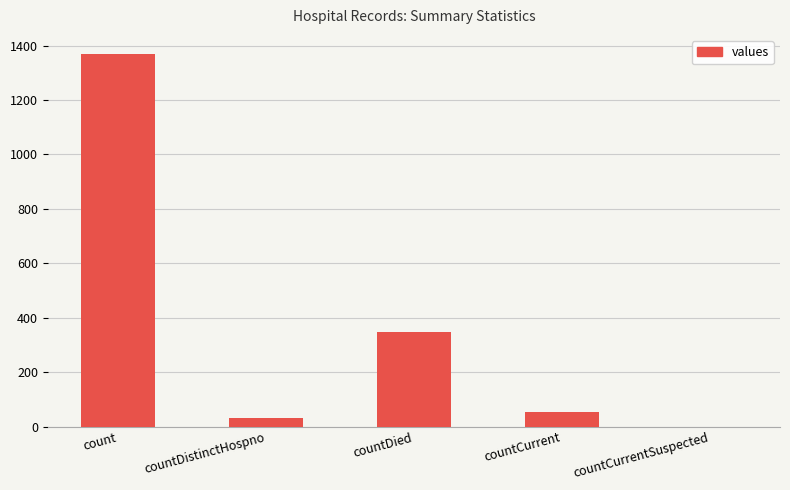

What is the ratio of the value at countDistinctHospno to the value at countCurrent?

0.6